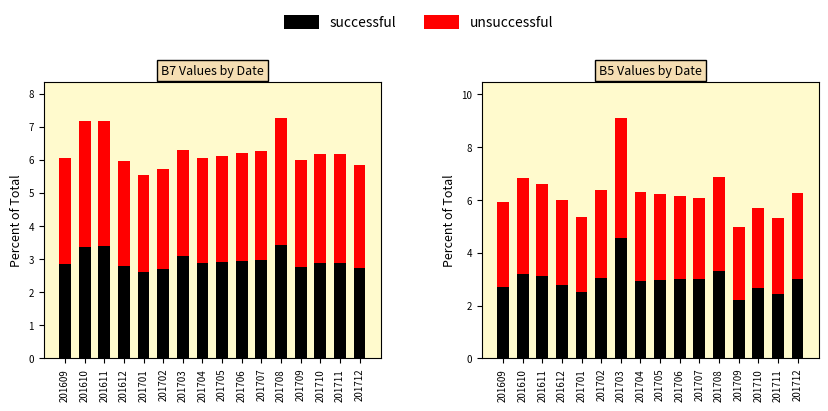

Does the chart contain any negative values?

No